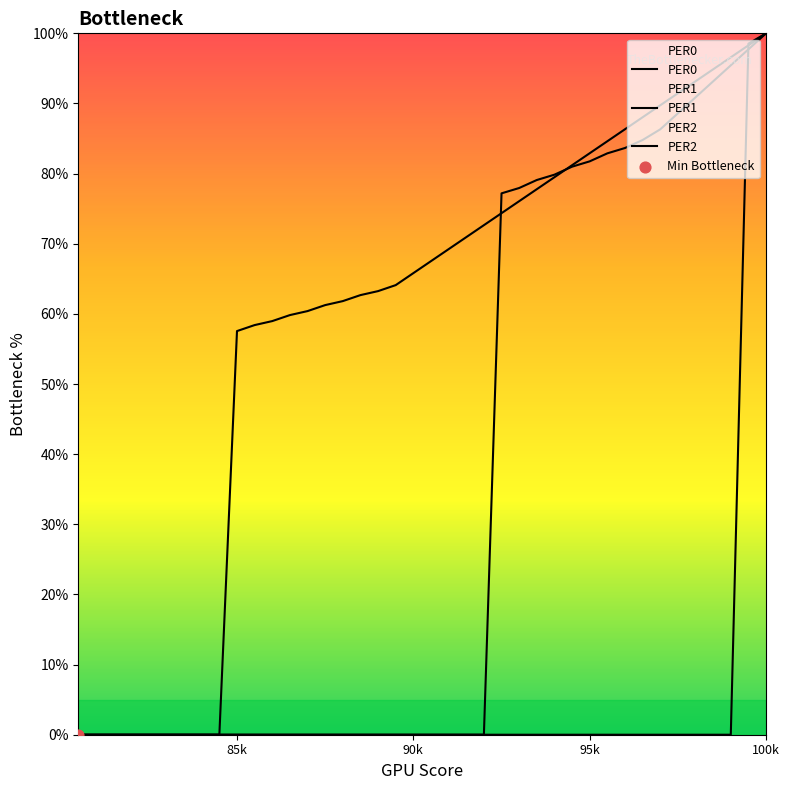

At how many categories does at least one series exceed 27?

31